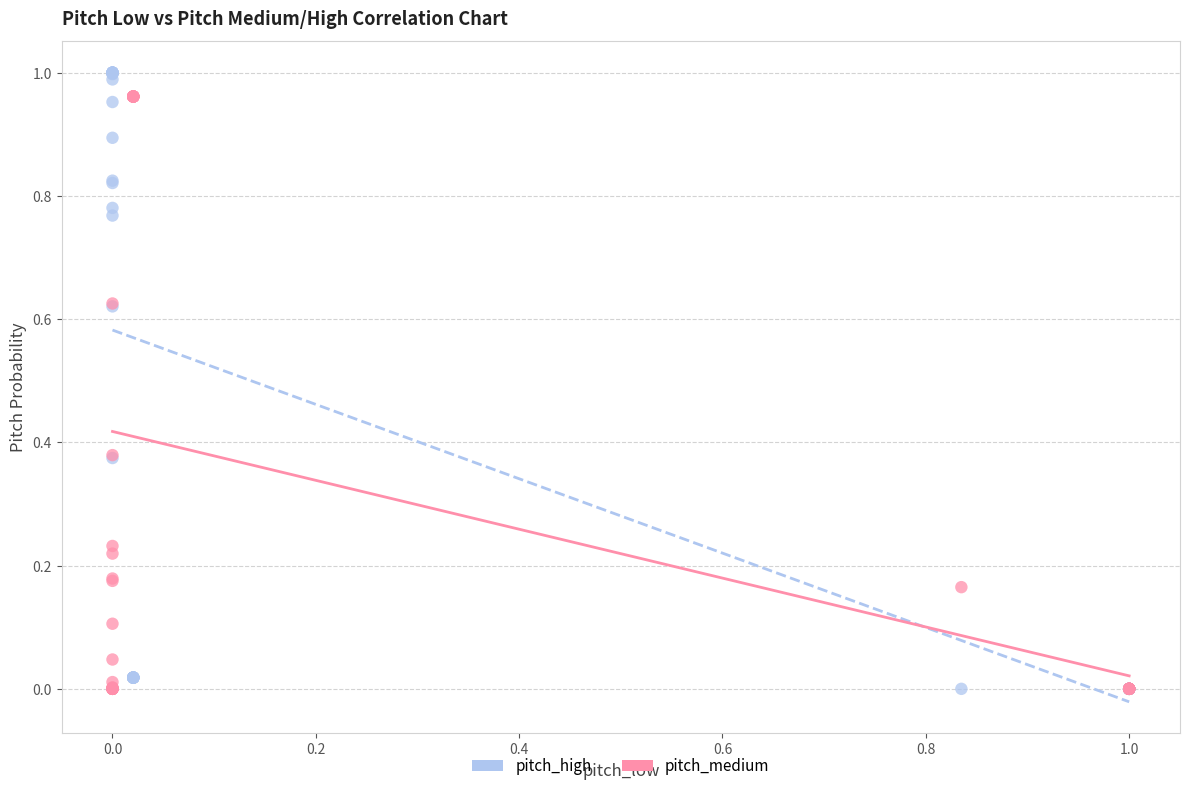

Which series has the largest Y range (max minus min)?

pitch_high